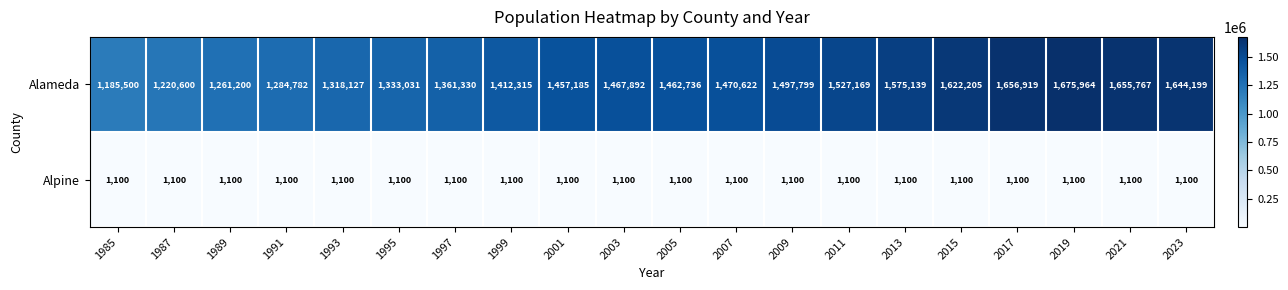

What is the sum of the Alameda values at 2015 and 2009?

3120004